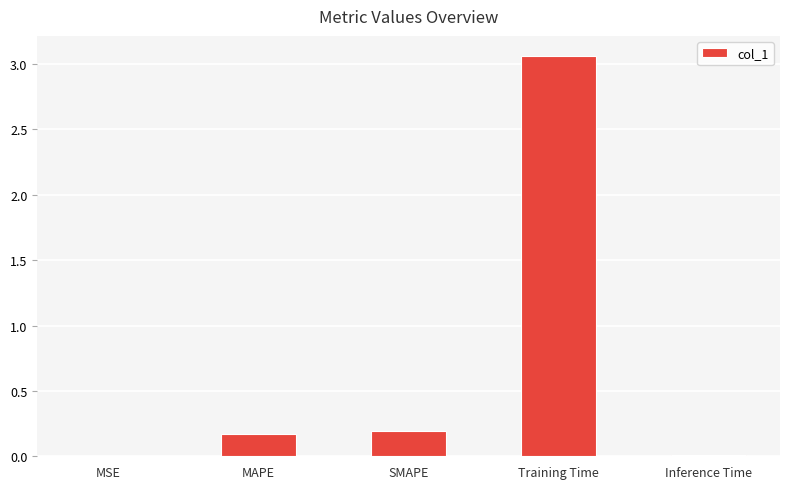

What is the sum of all values?

3.4